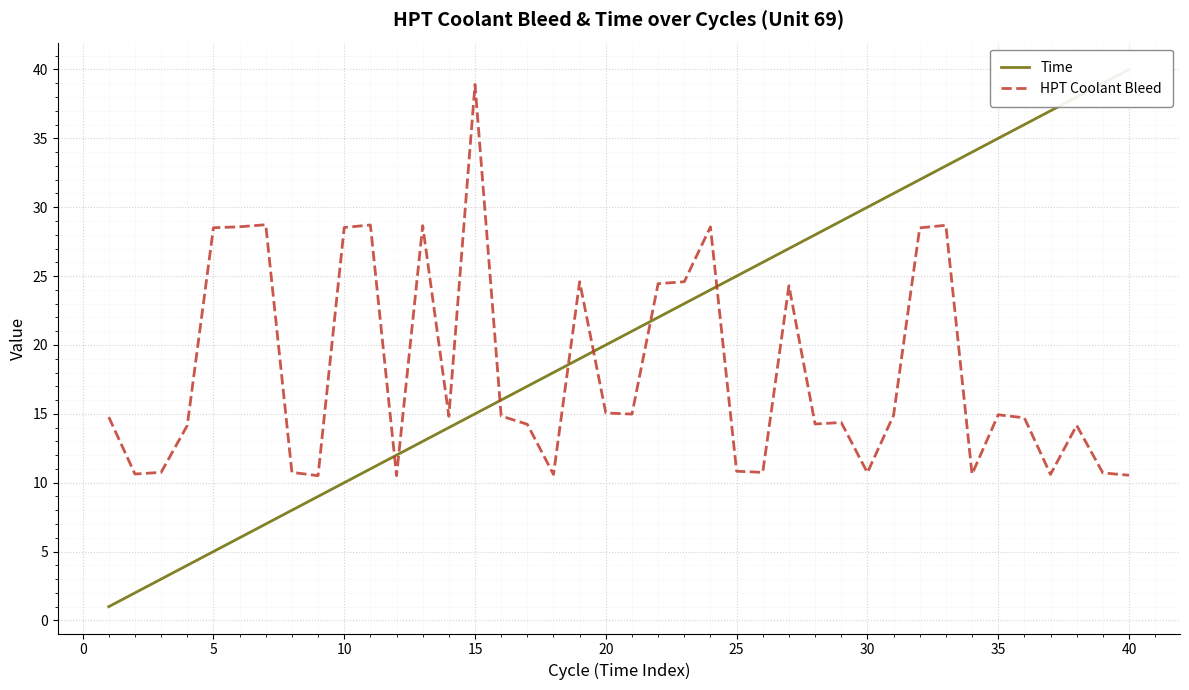

What are all the series names shown in the legend?

Time, HPT Coolant Bleed